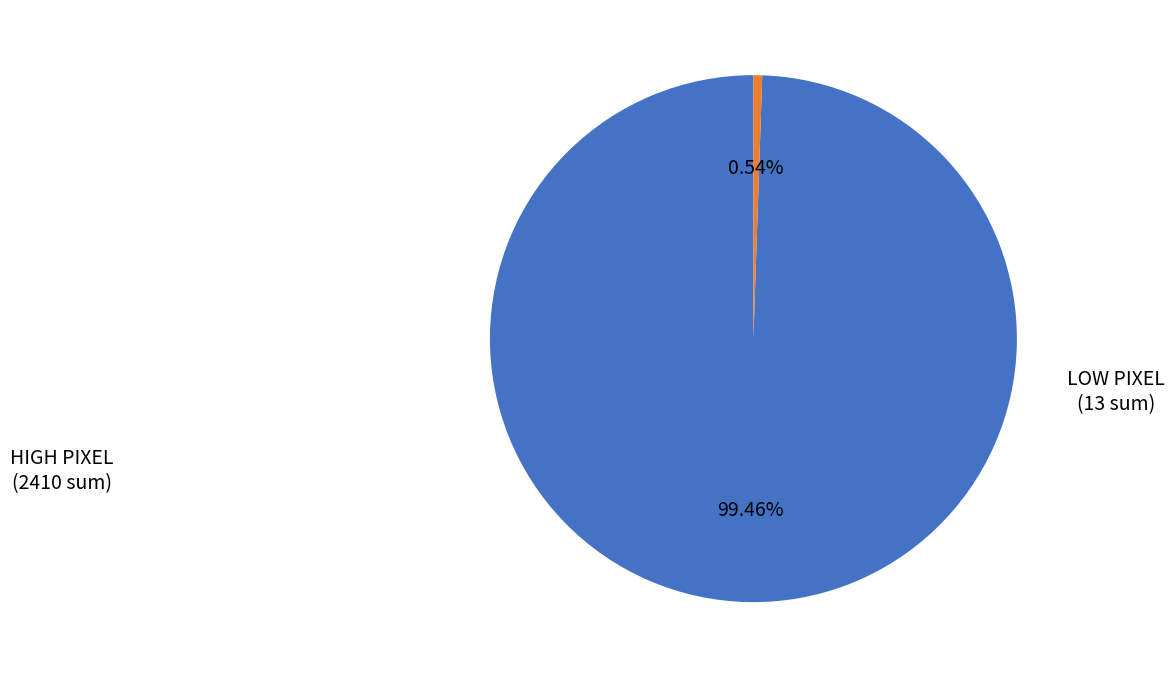

Does any single category account for the majority?

Yes